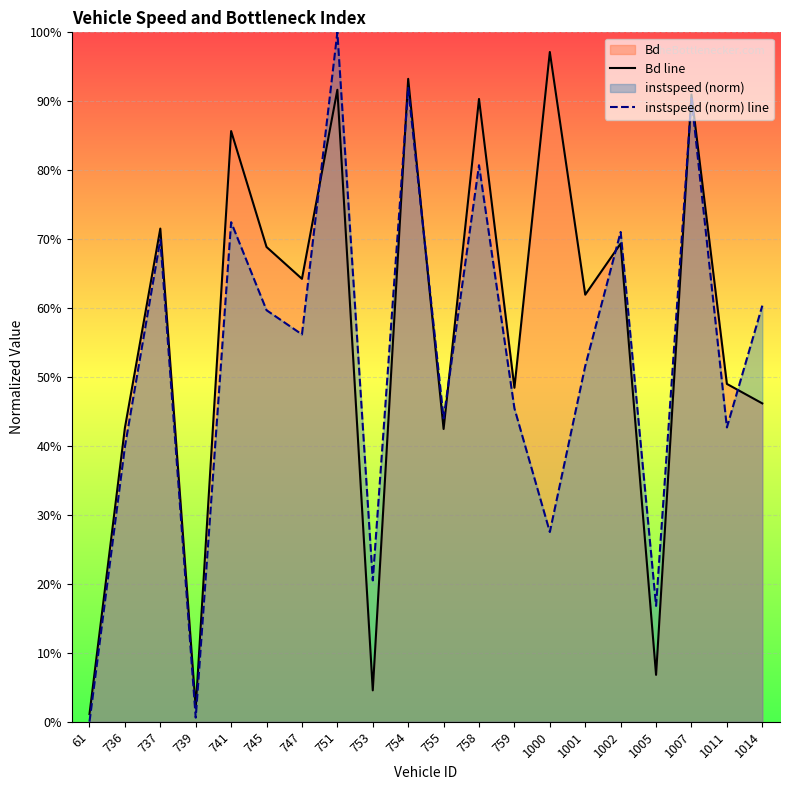

What is the average value of the instspeed (norm) line series?

0.5